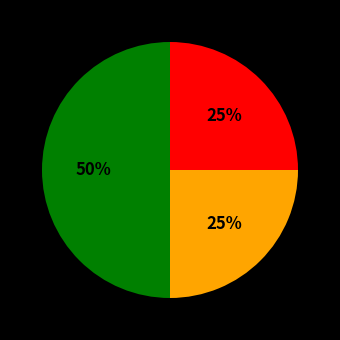

To the nearest percent, what is the average slice percentage?

33%